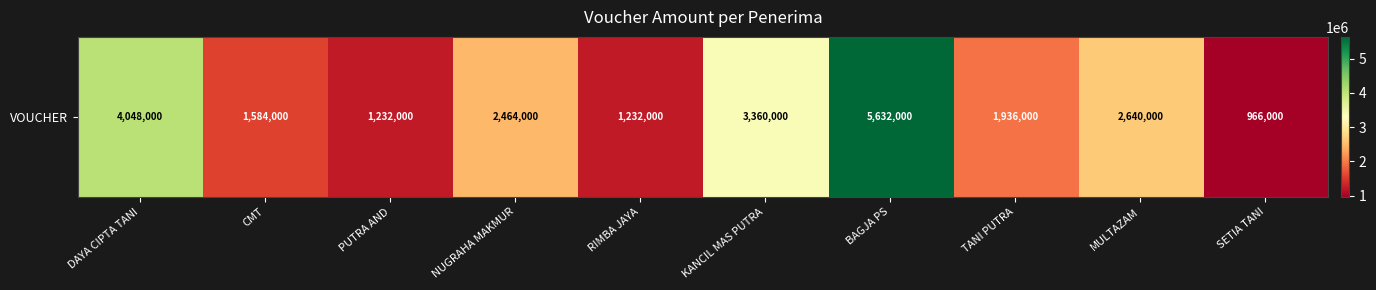

What is the difference between the maximum and minimum values?

4666000